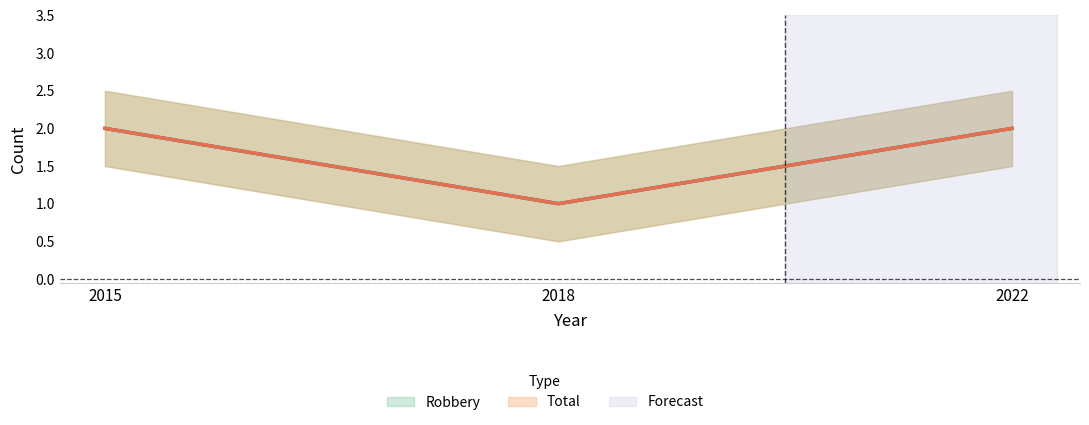

What is the sum of all Total values?

5